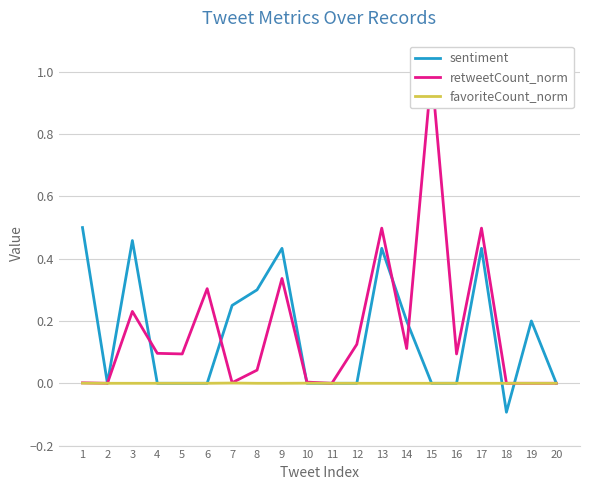

What is the spread (max minus min) of values at 19?

0.2